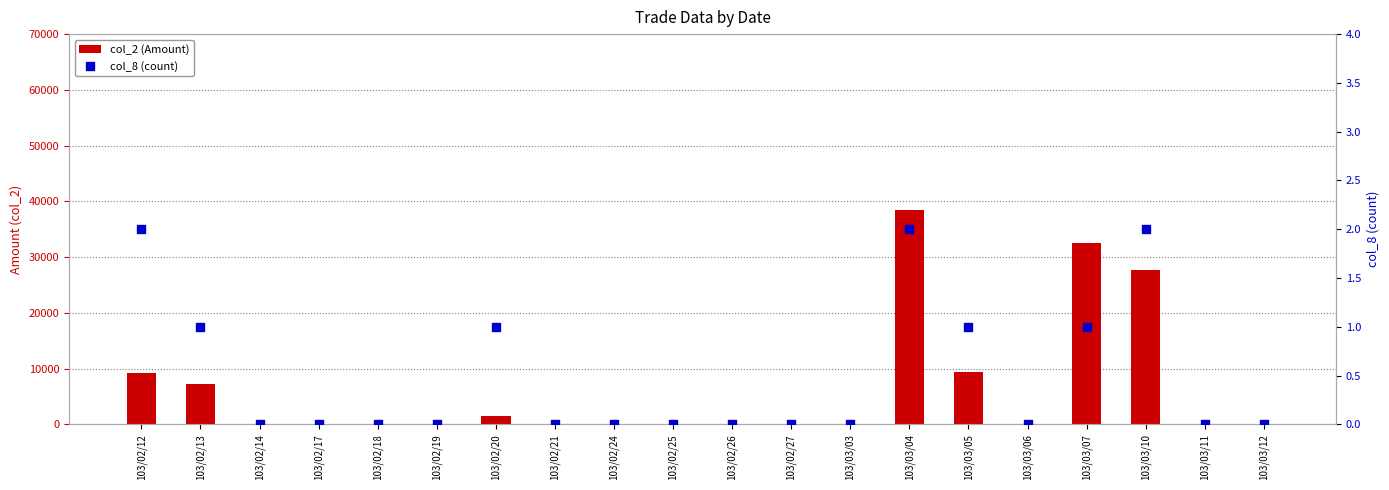

Which series has the largest Y range (max minus min)?

col_2 (Amount)